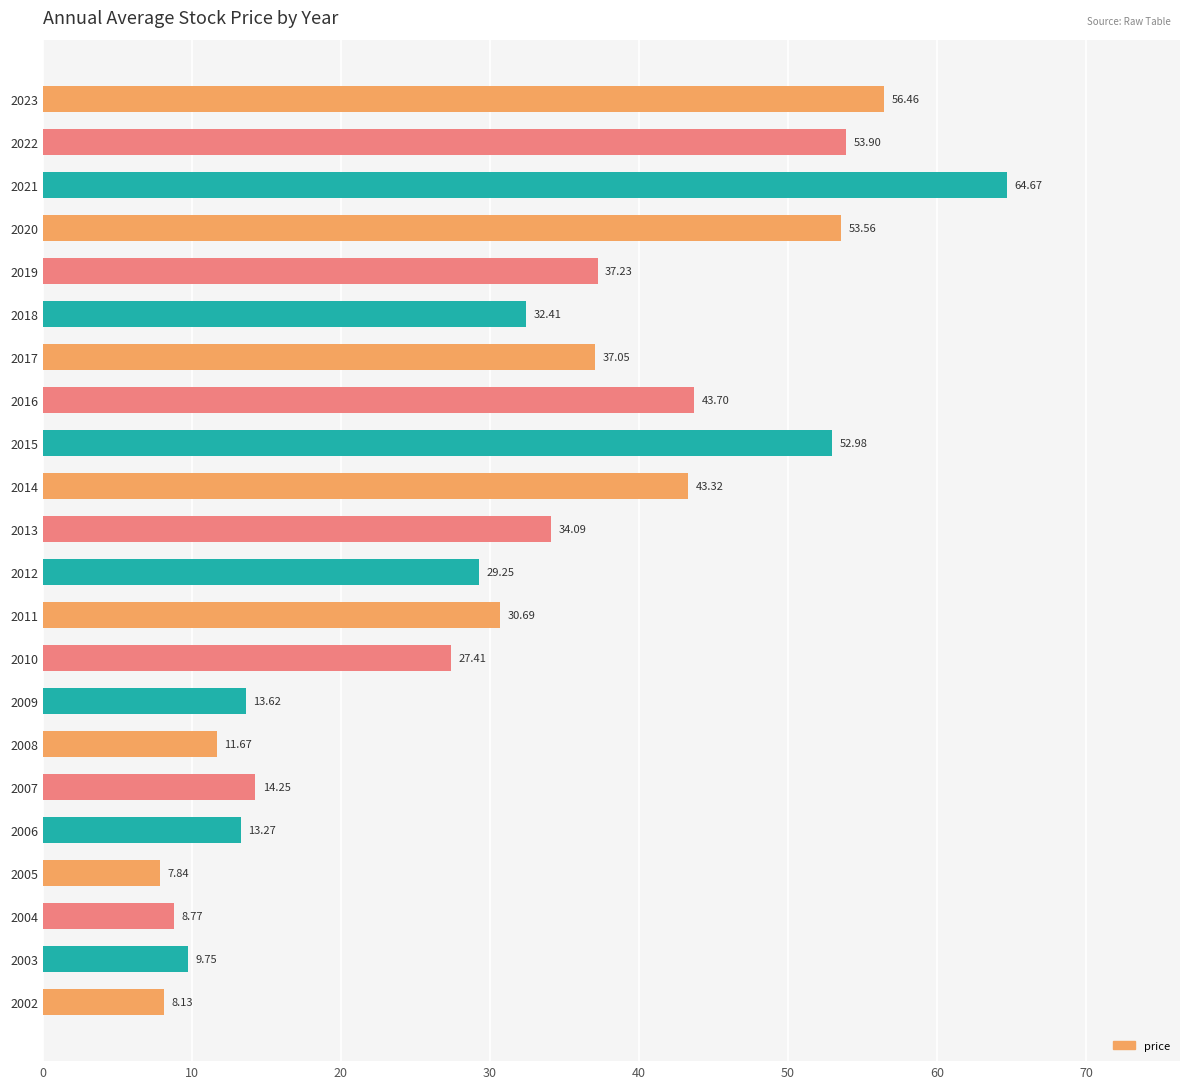

What is the greatest value displayed?

64.7